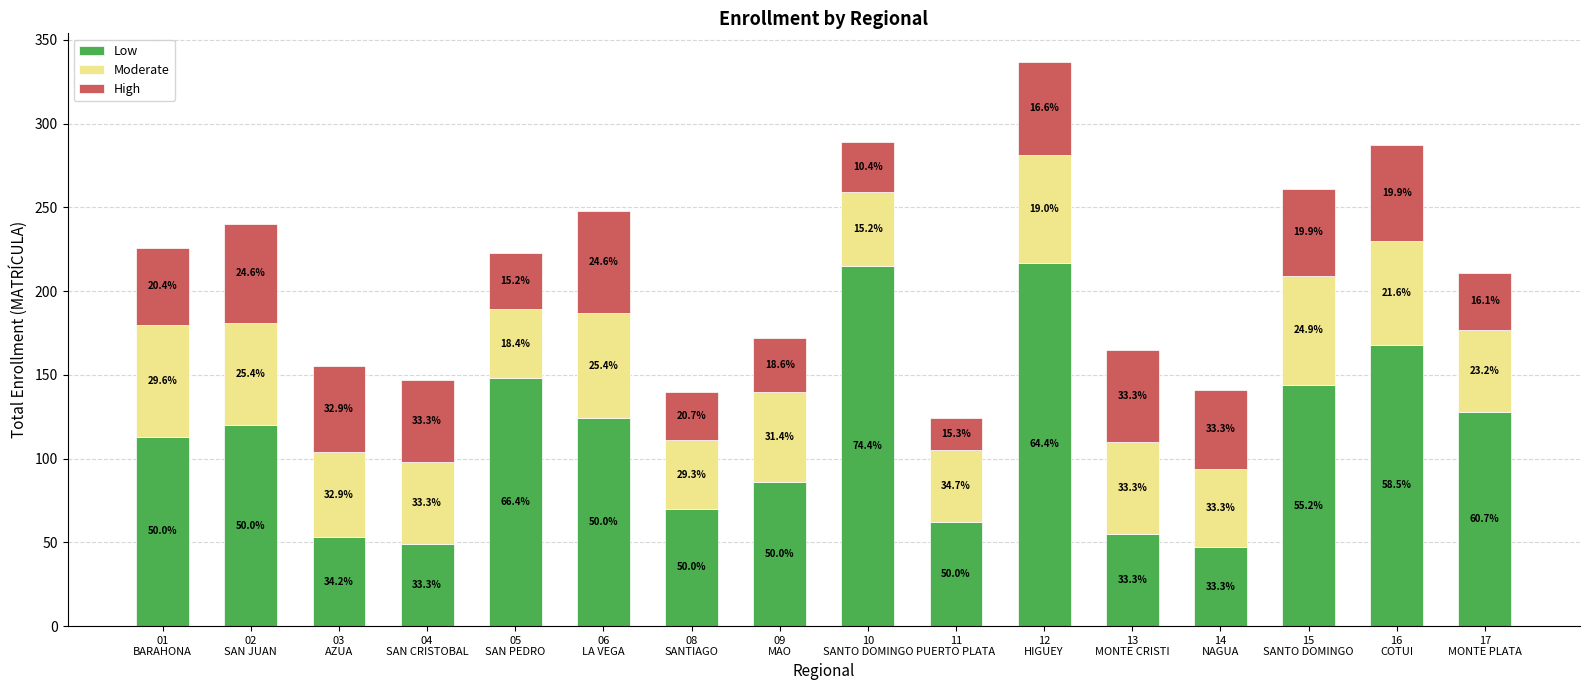

What is the difference between the maximum and second lowest values in the Low series?

168